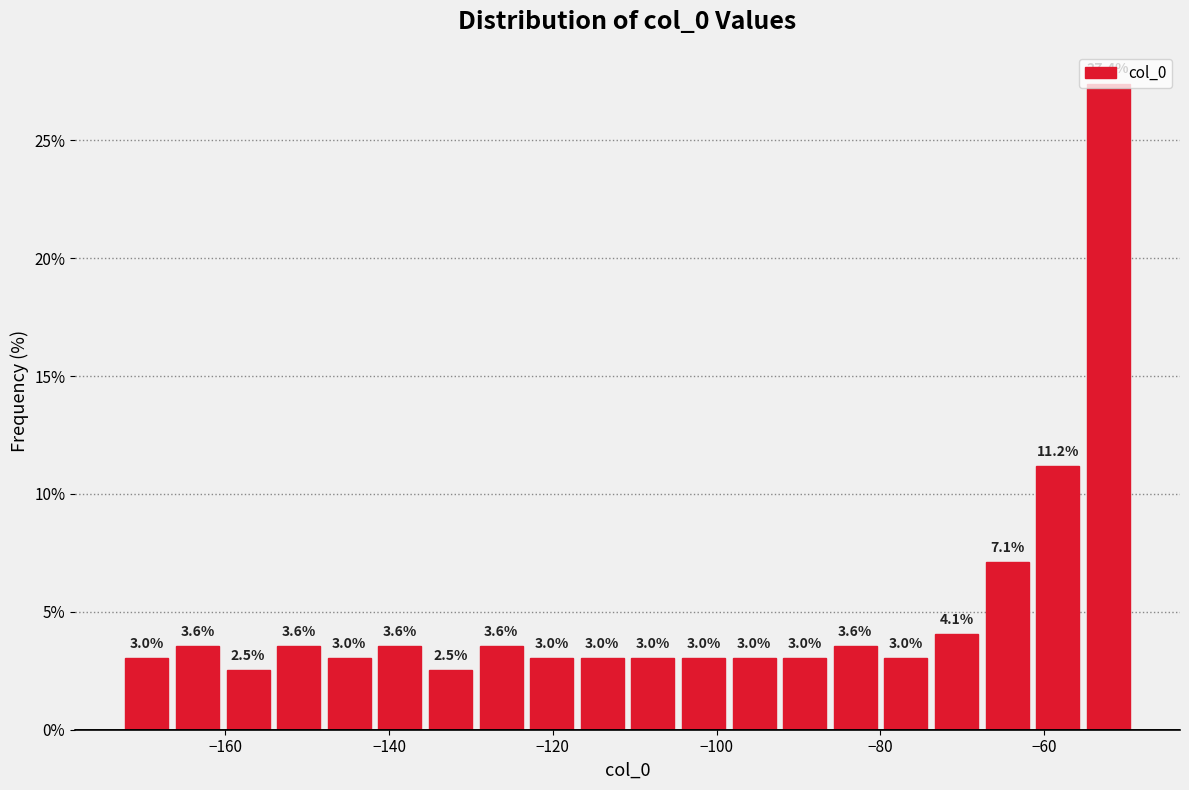

Around what value on the x-axis is the tallest bar? Give the approximate position of its centre, as read against the axis.

-52